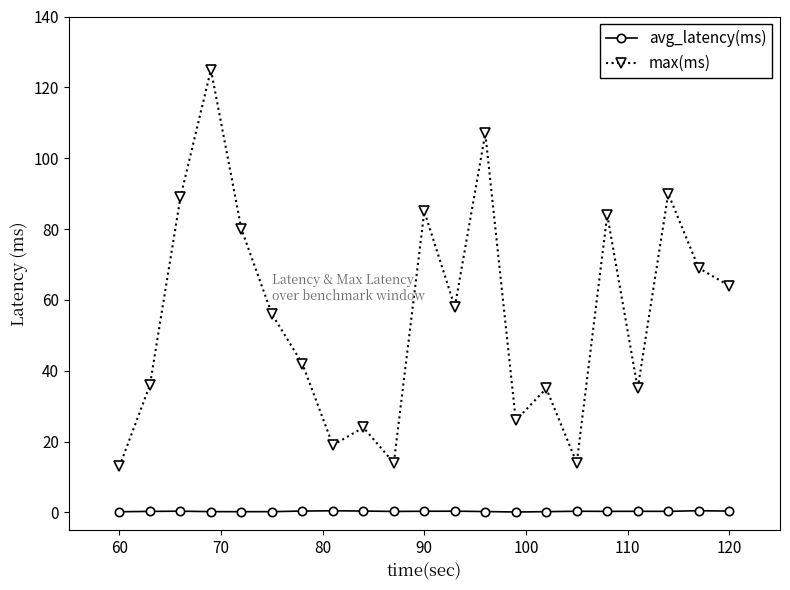

What are all the series names shown in the legend?

avg_latency(ms), max(ms)